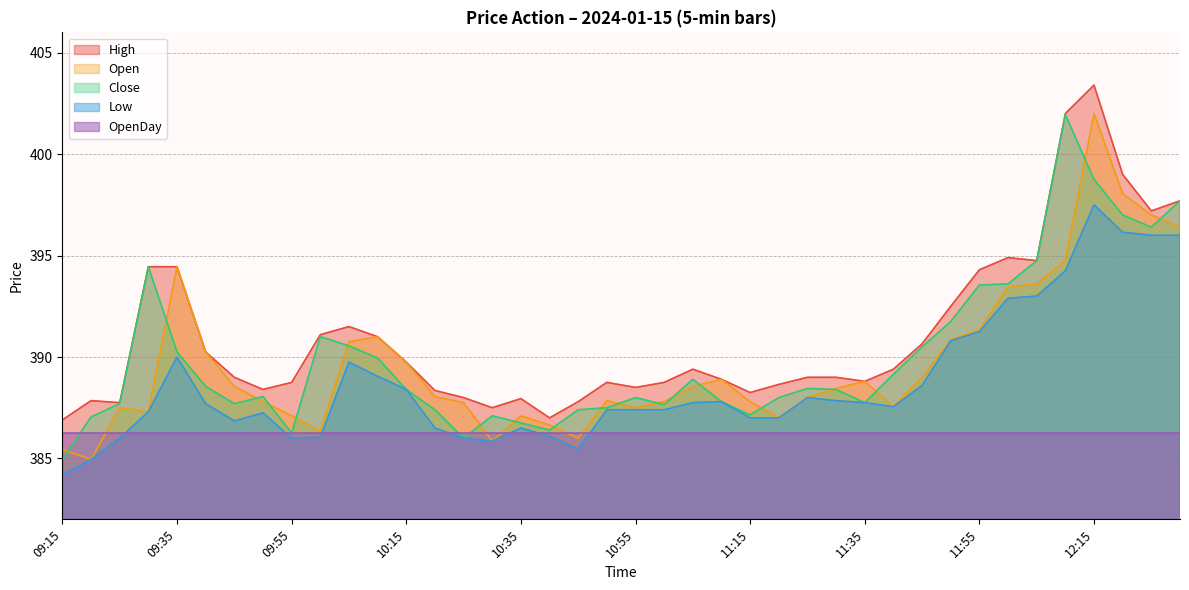

What position from the right is 11:10?

17